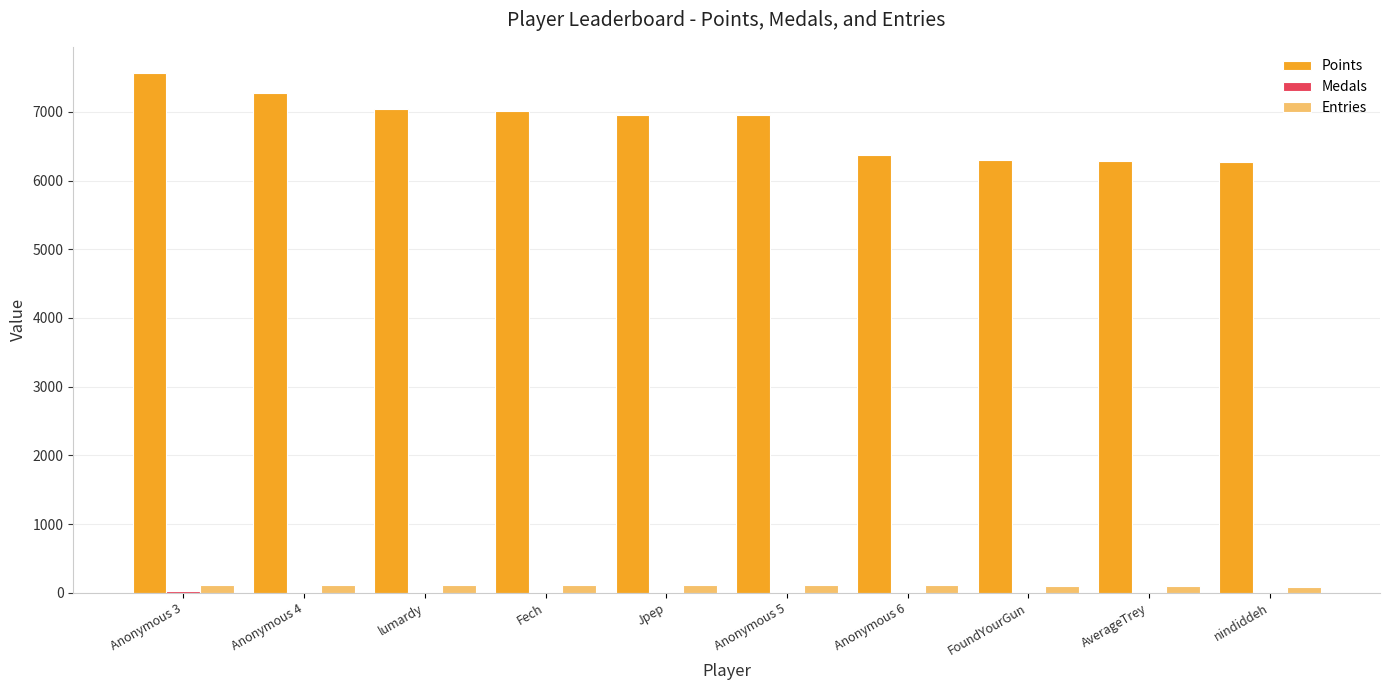

At which category is the sum across all series the highest?

Anonymous 3